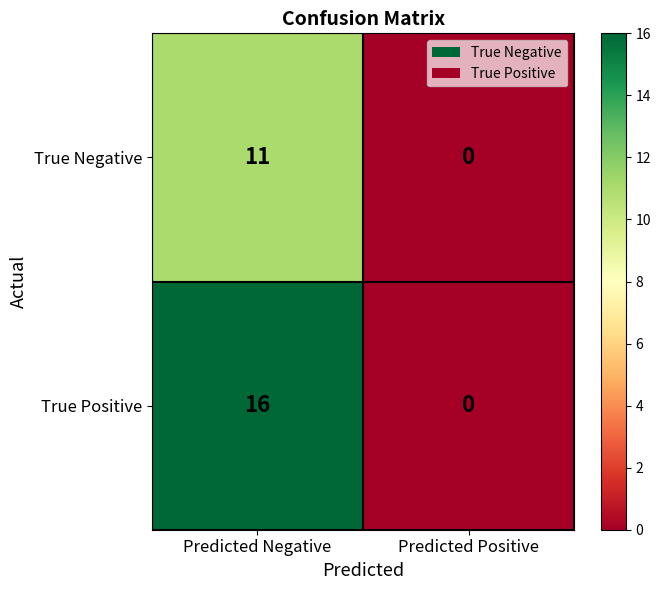

Which series has the largest range (max minus min)?

True Positive